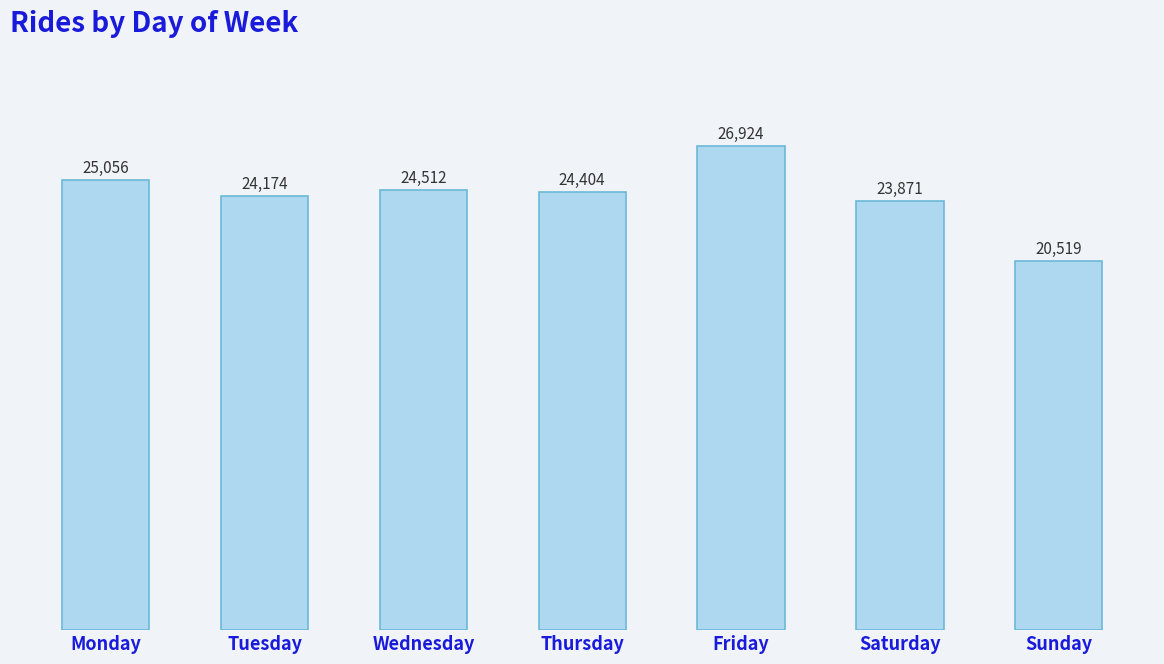

Between Tuesday and Saturday, which is larger?

Tuesday